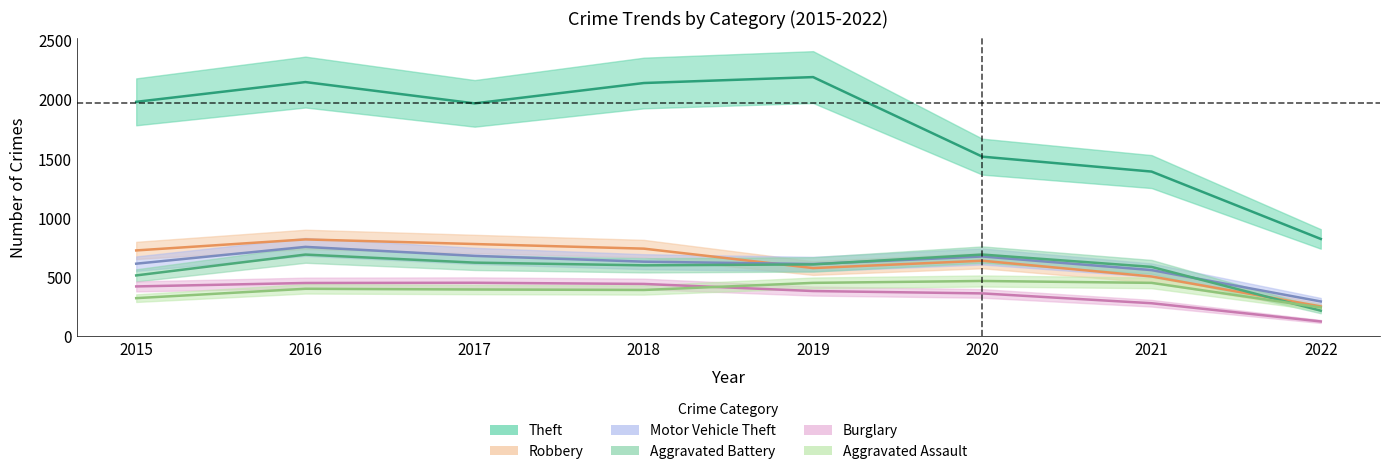

Reading left to right, what are all the values shown in this chart?

Theft: 2015=1981	2016=2148	2017=1968	2018=2140	2019=2190	2020=1518	2021=1392	2022=823
Robbery: 2015=726	2016=819	2017=780	2018=741	2019=577	2020=639	2021=506	2022=253
Motor Vehicle Theft: 2015=614	2016=756	2017=680	2018=631	2019=611	2020=675	2021=560	2022=295
Aggravated Battery: 2015=515	2016=691	2017=623	2018=600	2019=608	2020=691	2021=587	2022=217
Burglary: 2015=422	2016=451	2017=453	2018=443	2019=383	2020=363	2021=280	2022=126
Aggravated Assault: 2015=323	2016=402	2017=396	2018=392	2019=452	2020=468	2021=452	2022=244